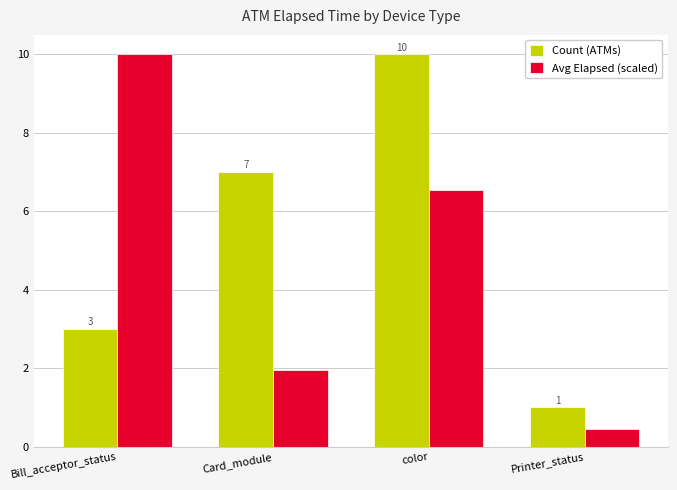

True or false: Count (ATMs) has a value of 1.5 at Printer_status.

False